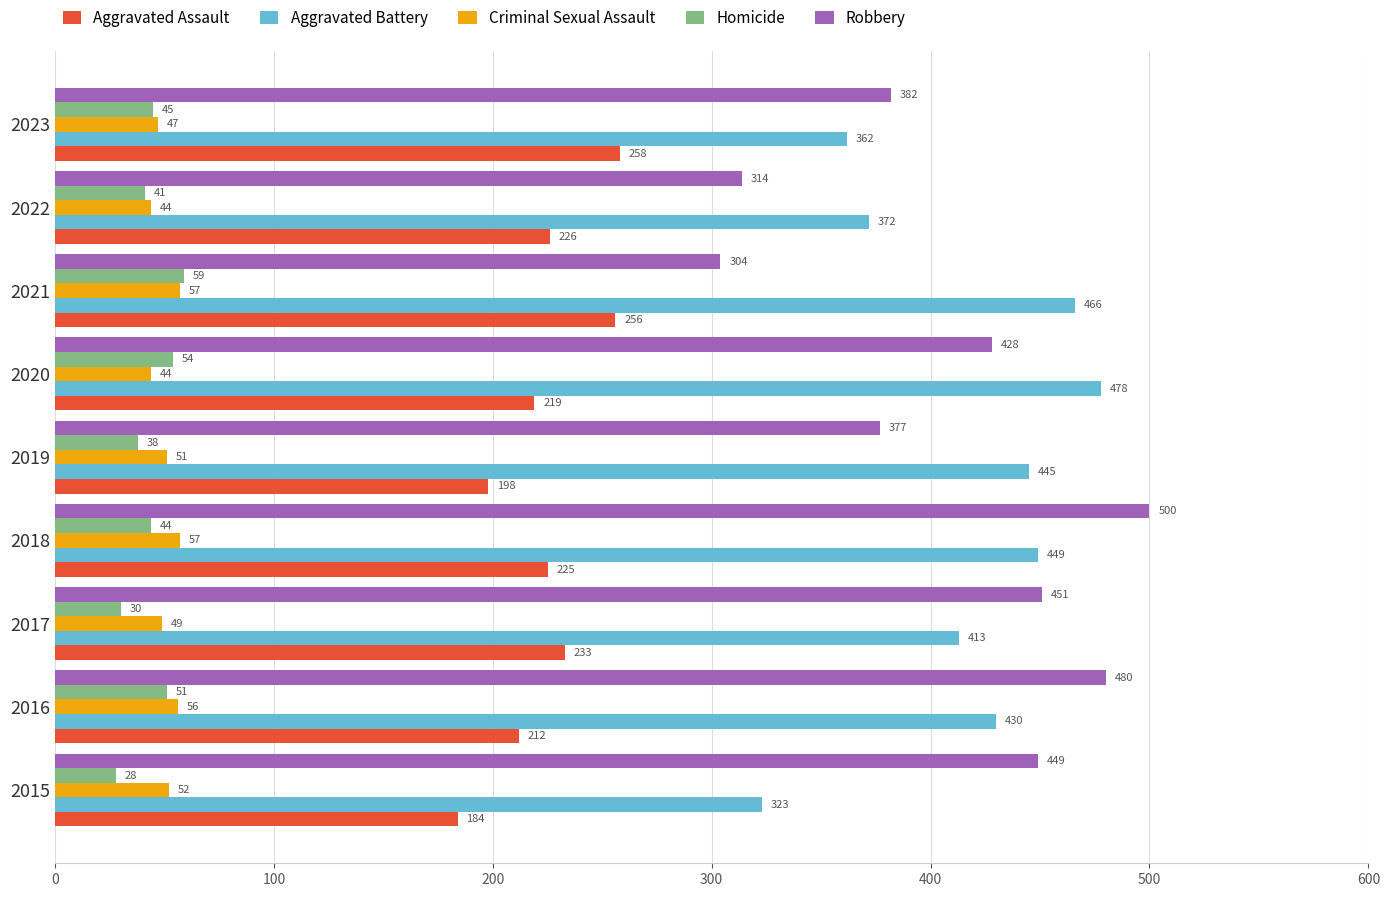

What is the sum of all Criminal Sexual Assault values?

457